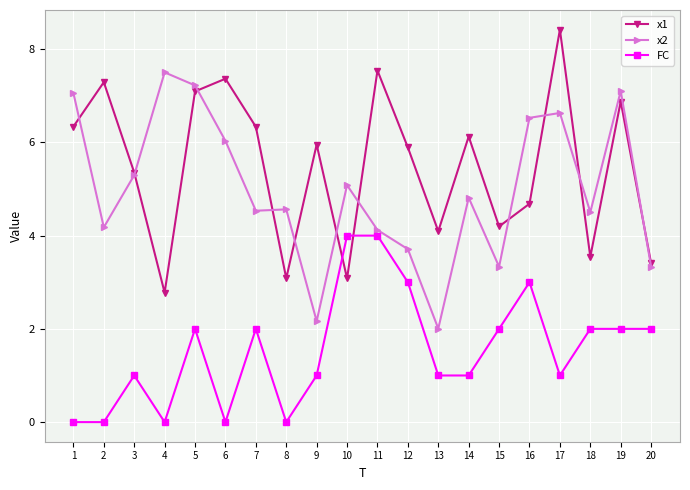

True or false: x2 has a value of 4.5 at 7.

True